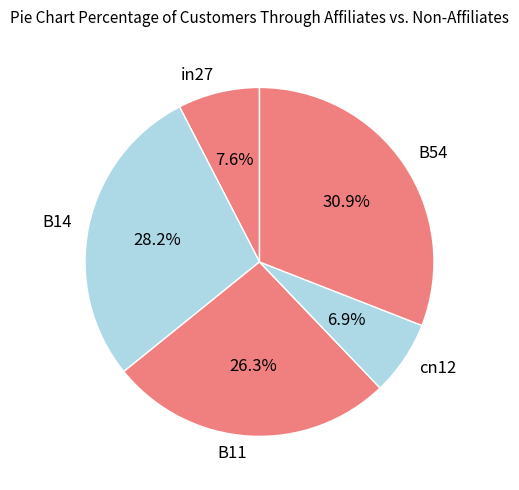

Which has a higher value, in27 or B11?

B11